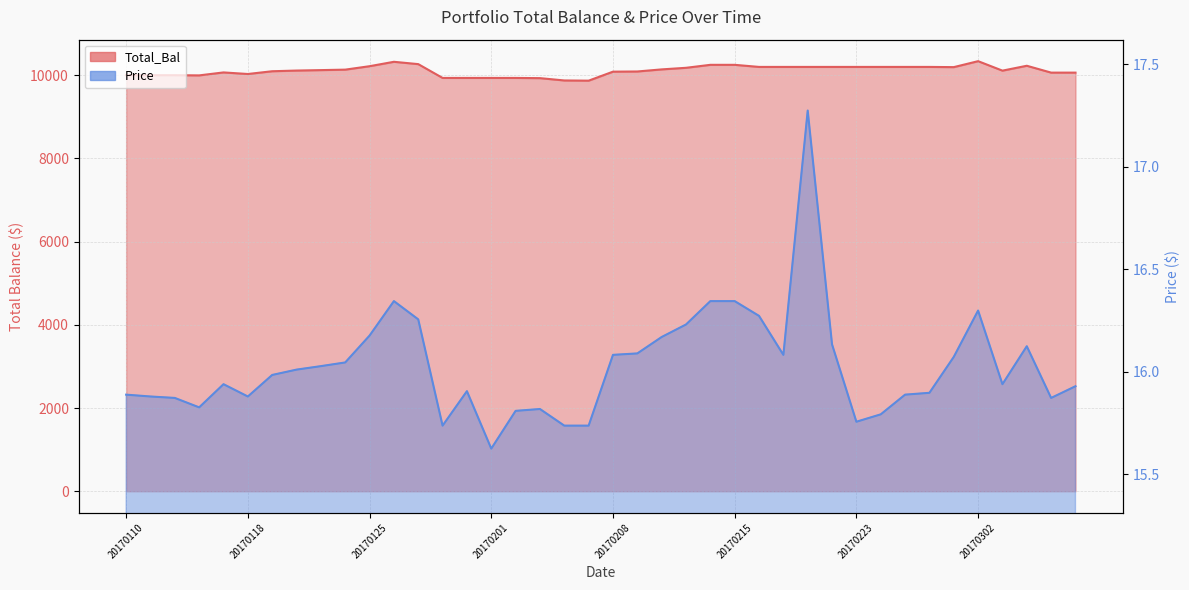

What is the difference between the maximum and second lowest values in the Total_Bal series?

463.6